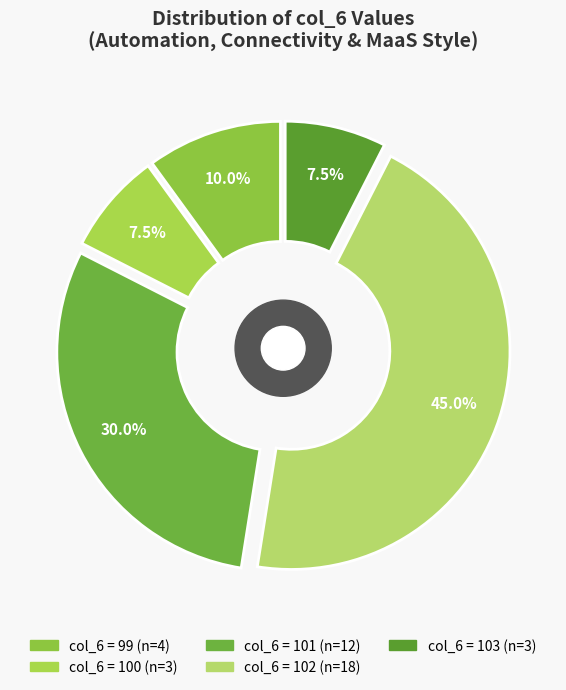

Is it true that 101 is 30% of the pie?

False